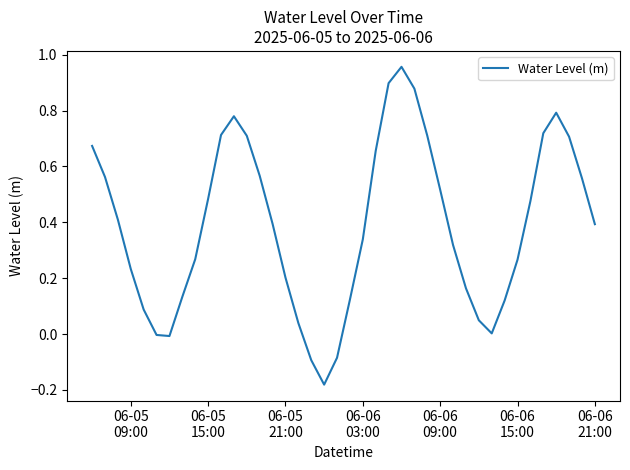

How many categories are shown in the chart?

40